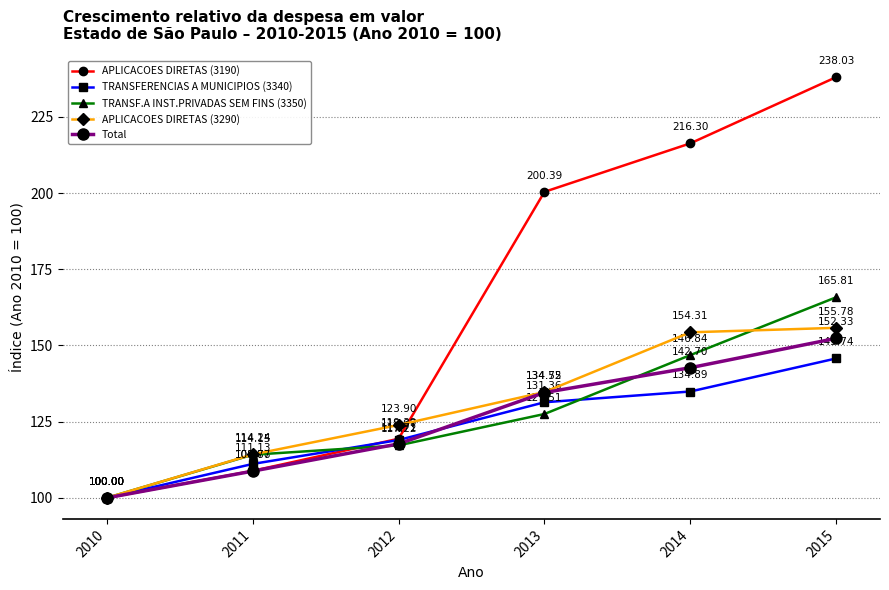

At which label does TRANSFERENCIAS A MUNICIPIOS (3340) reach its minimum?

2010